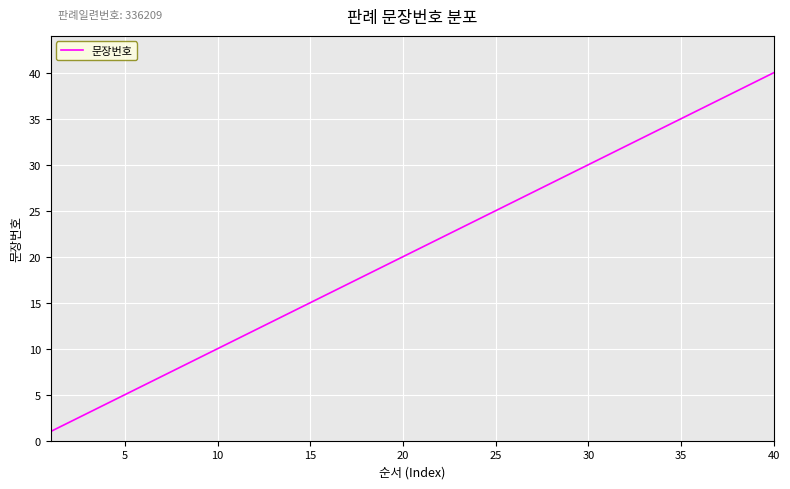

What is the greatest value displayed?

40